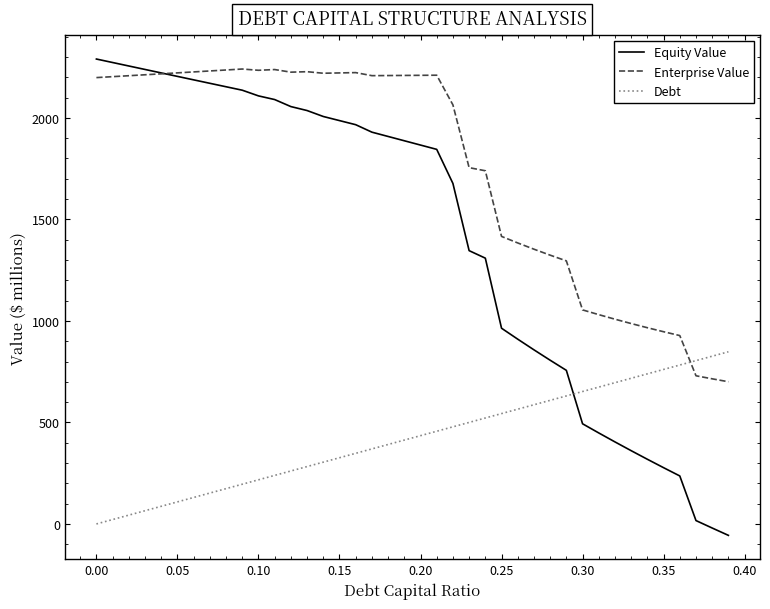

What is the highest value of the Enterprise Value series?

2240.6